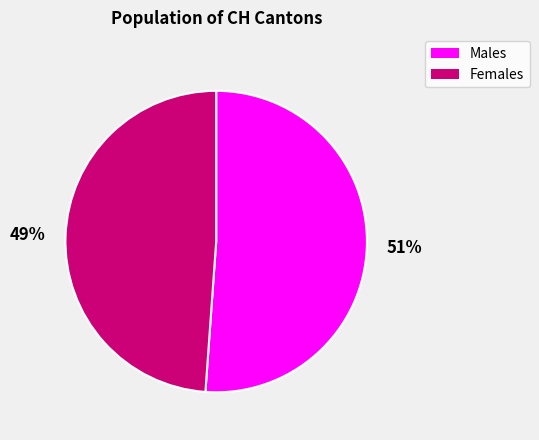

To the nearest percent, what is the average slice percentage?

50%